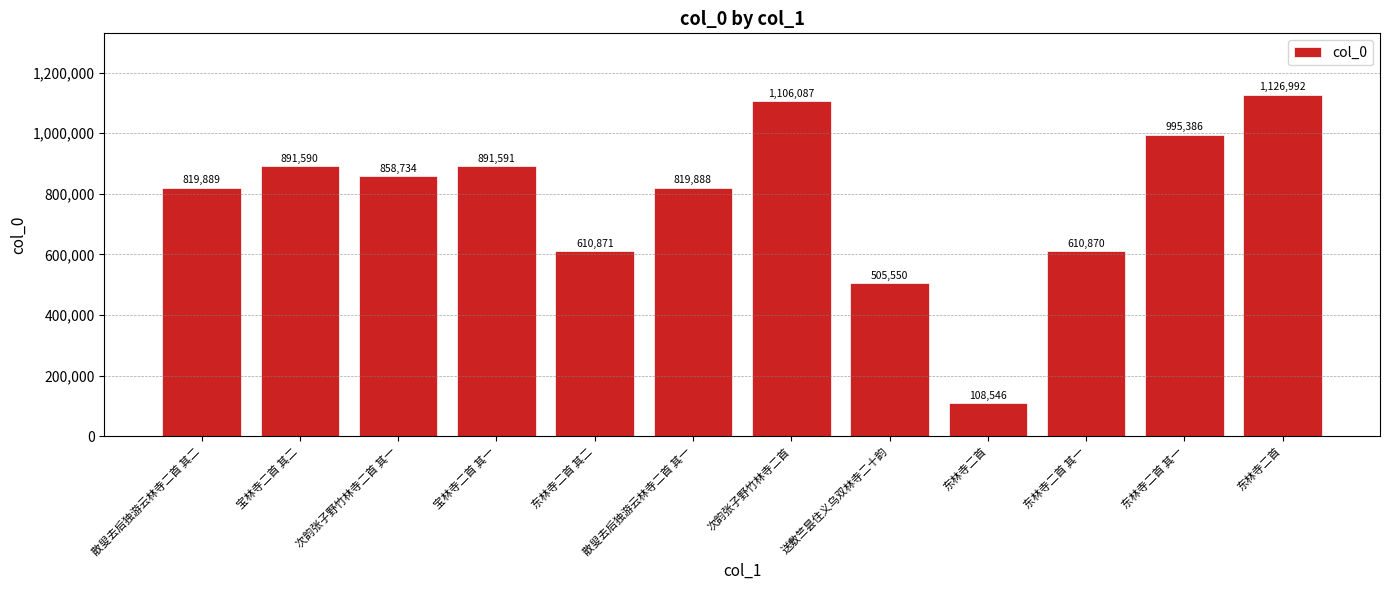

What is the sum of all values?

9345994